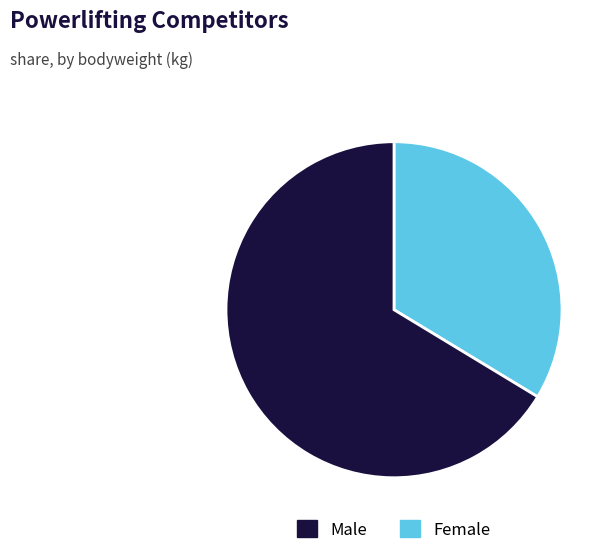

Is there a majority slice in this chart?

Yes